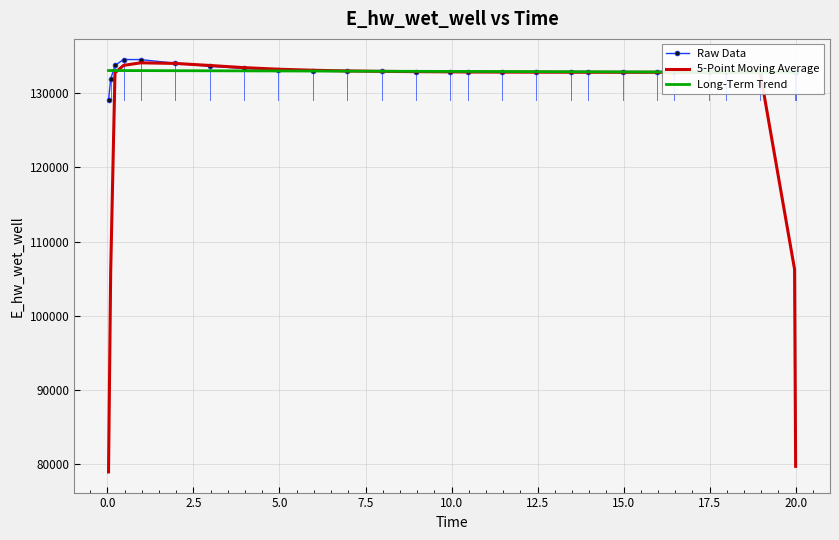

Reading right to left, transcribe all the data shown in this chart.

Raw Data: 132835.9	132835.8	132831.7	132828.6	132827.5	132826.2	132826.1	132827.1	132830.1	132832.5	132839.5	132849.9	132864.8	132874.3	132899.6	132935.3	132986.3	133061.2	133174.6	133351.3	133629.5	134047.0	134536.9	134549.4	133754.4	131914.8	129041.0
5-Point Moving Average: 79700.7	106266.4	132831.9	132830.0	132828.0	132827.1	132827.4	132828.4	132831.1	132835.8	132843.4	132852.2	132865.6	132884.8	132912.1	132951.4	133011.4	133101.7	133240.6	133452.7	133747.9	134022.8	134103.5	133760.5	132759.3	105851.9	78942.0
Long-Term Trend: 132822.8	132823.2	132835.3	132847.4	132853.4	132865.5	132871.6	132883.6	132895.7	132901.8	132913.9	132926.0	132938.0	132944.1	132956.2	132968.3	132980.4	132992.4	133004.5	133016.6	133028.7	133040.8	133052.9	133058.9	133061.9	133063.5	133064.2